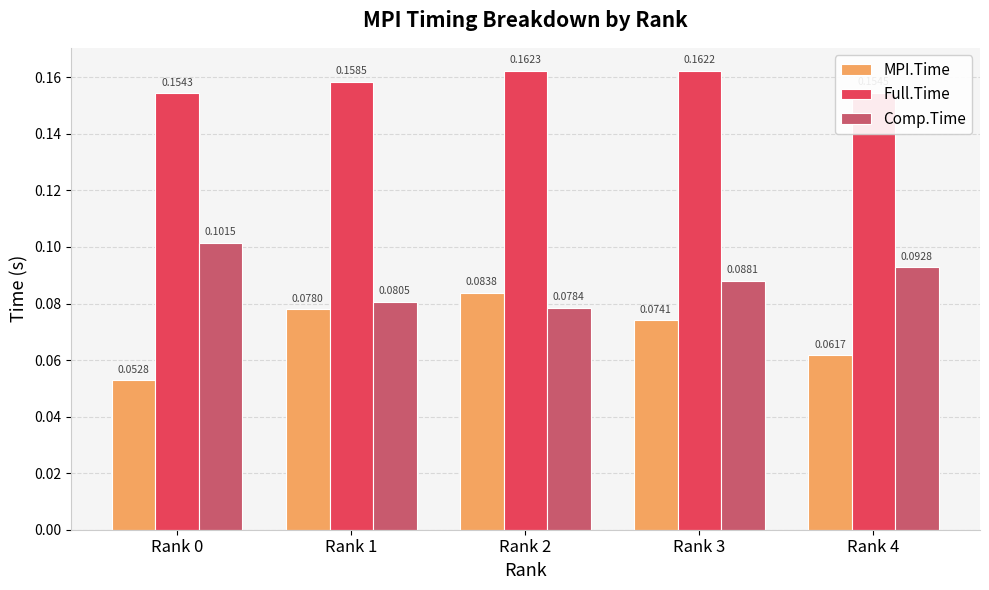

Which series has the largest total across all categories?

Full.Time